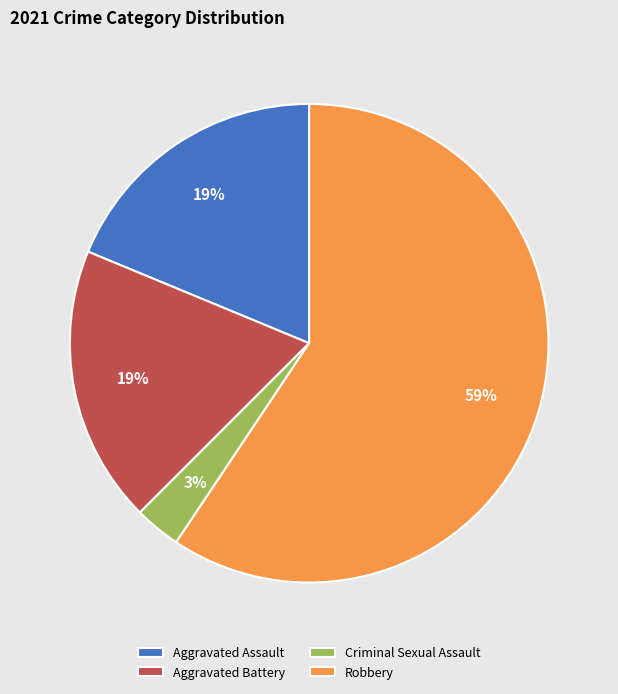

To the nearest percent, what portion does Criminal Sexual Assault represent?

3%